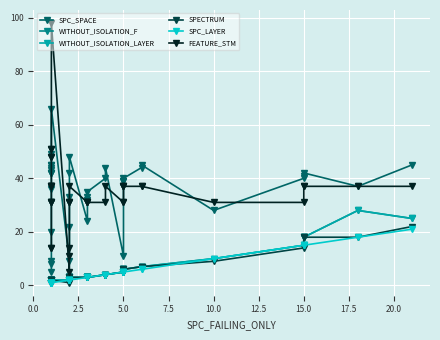

Rank the series by their maximum value, from highest to lowest.

FEATURE_STM, SPC_SPACE, WITHOUT_ISOLATION_F, WITHOUT_ISOLATION_LAYER, SPECTRUM, SPC_LAYER